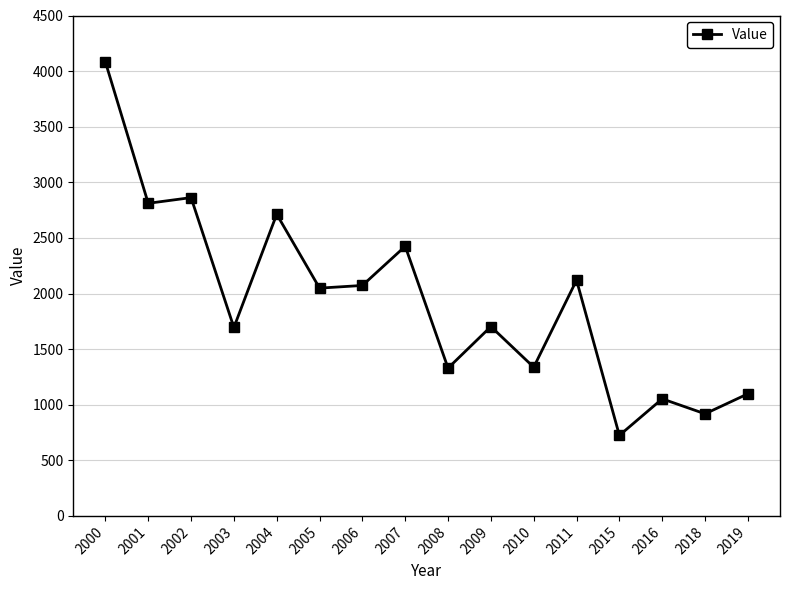

True or false: there are more than 2 points higher than both neighbors.

True